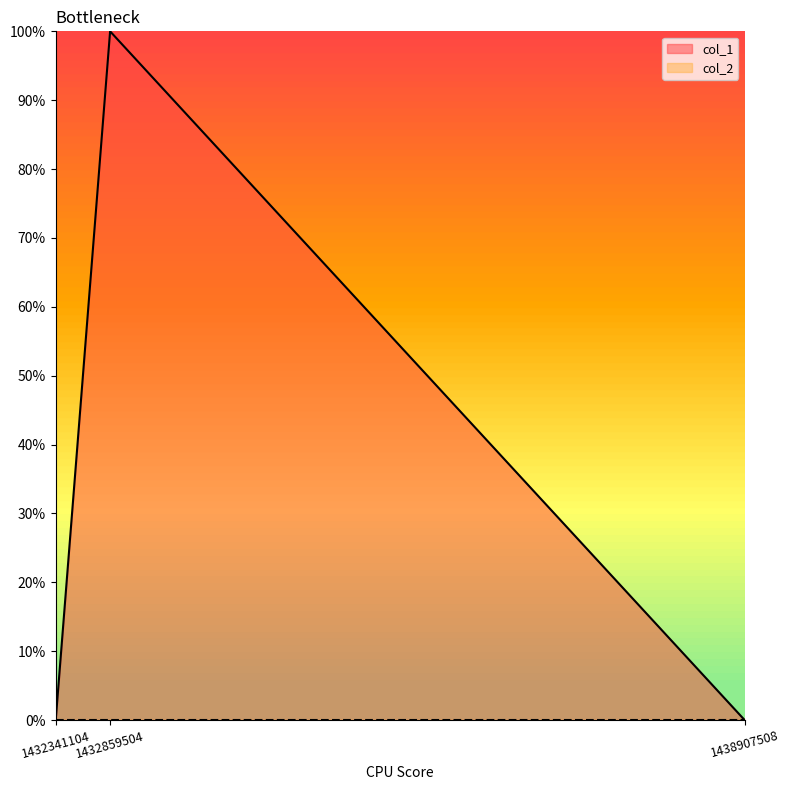

Which label corresponds to the smallest value in the chart?

1432341104